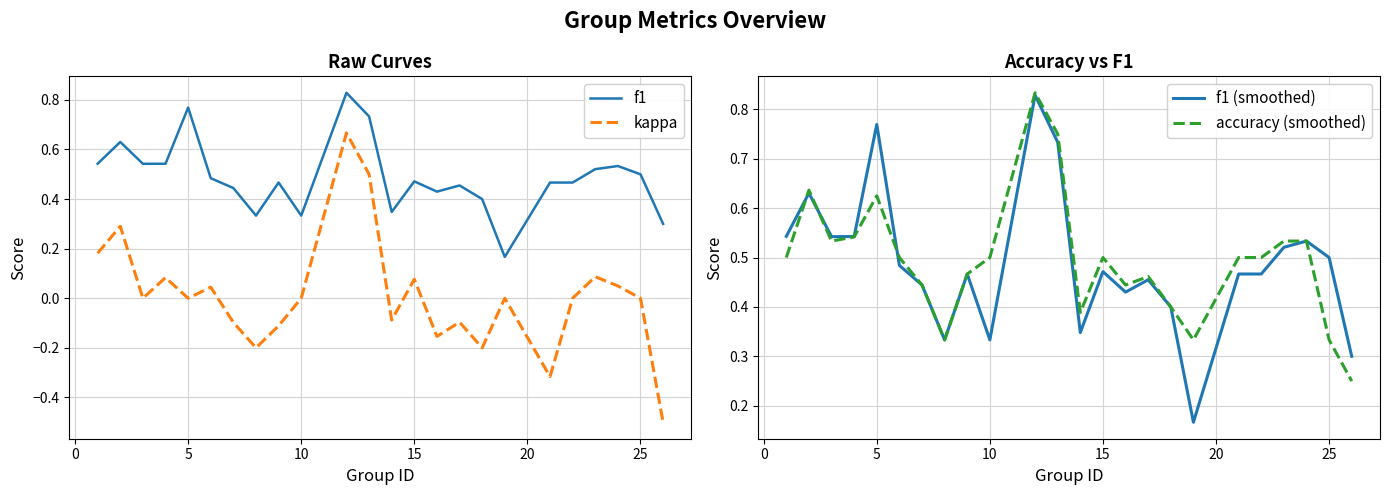

The f1 series shows 0.1 at 25. True or false?

False